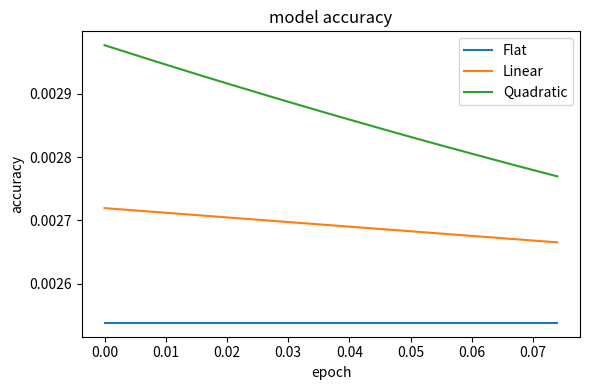

At how many categories does at least one series exceed 0?

20